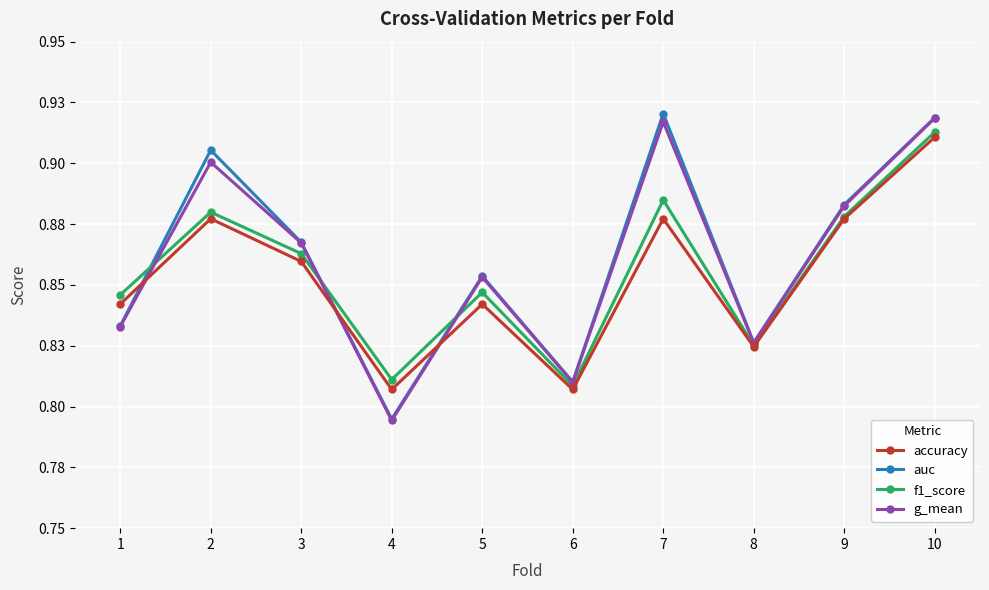

Where is accuracy nearest to the value 0?

4